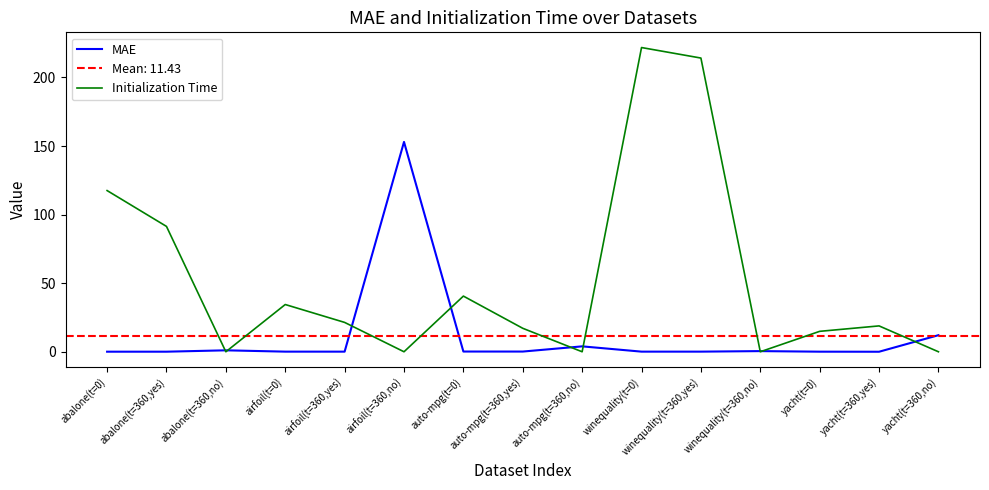

Is the value of MAE at abalone(t=0) greater than the value of Initialization Time at auto-mpg(t=0)?

No